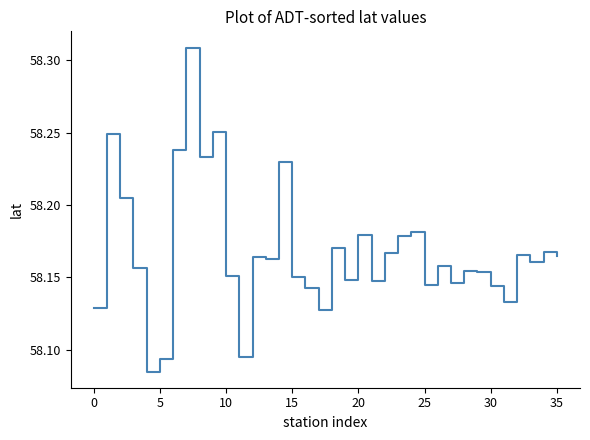

Does the chart have visible grid lines?

No